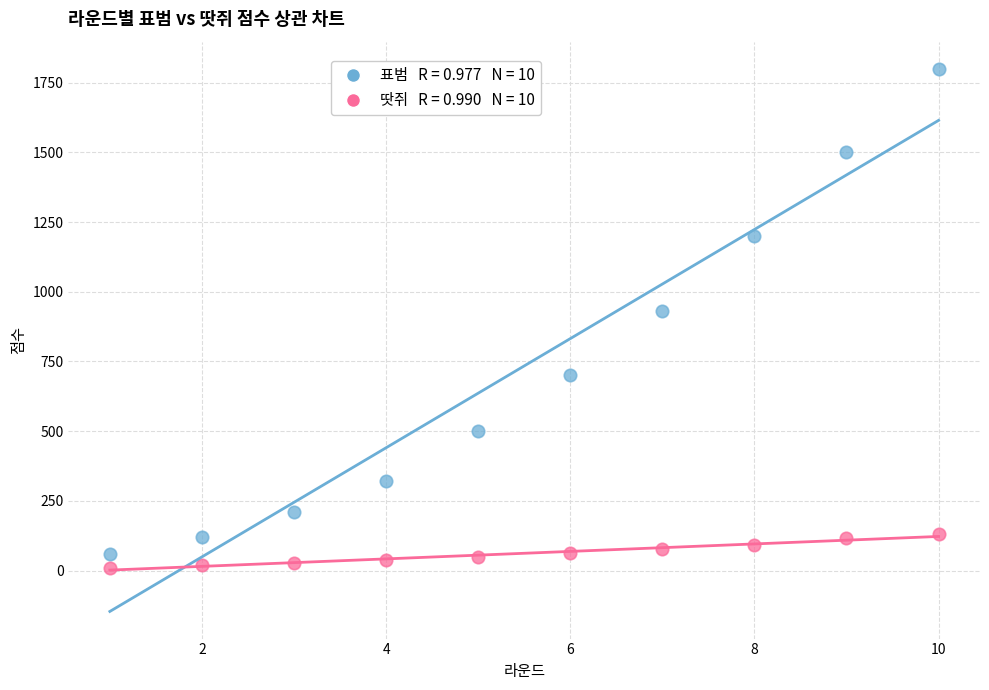

Across all data points, what is the range of Y values (max minus min)?

1790